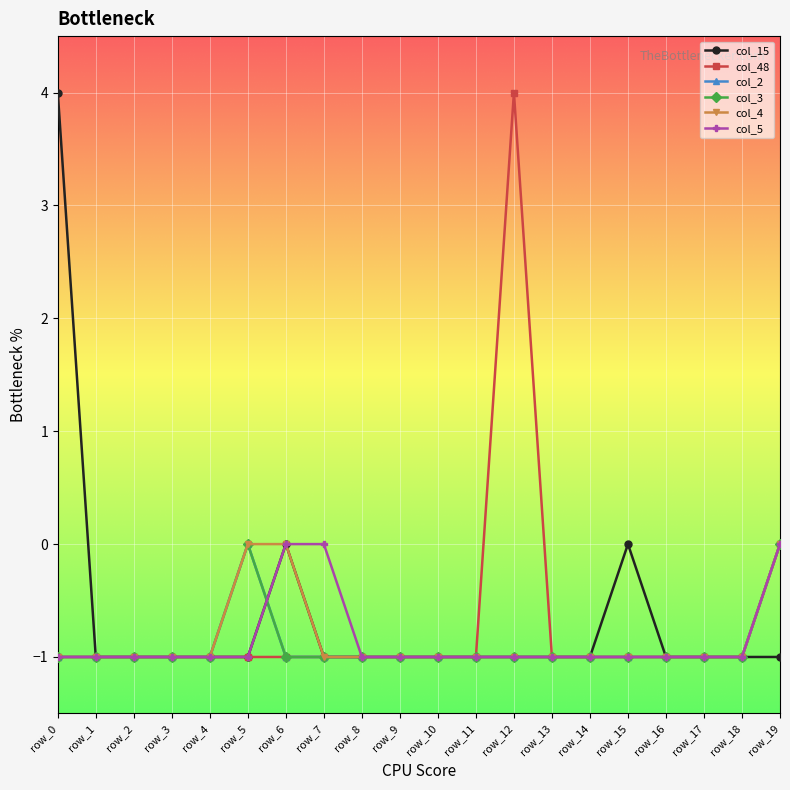

What is the difference between the col_4 values at row_6 and row_18?

1